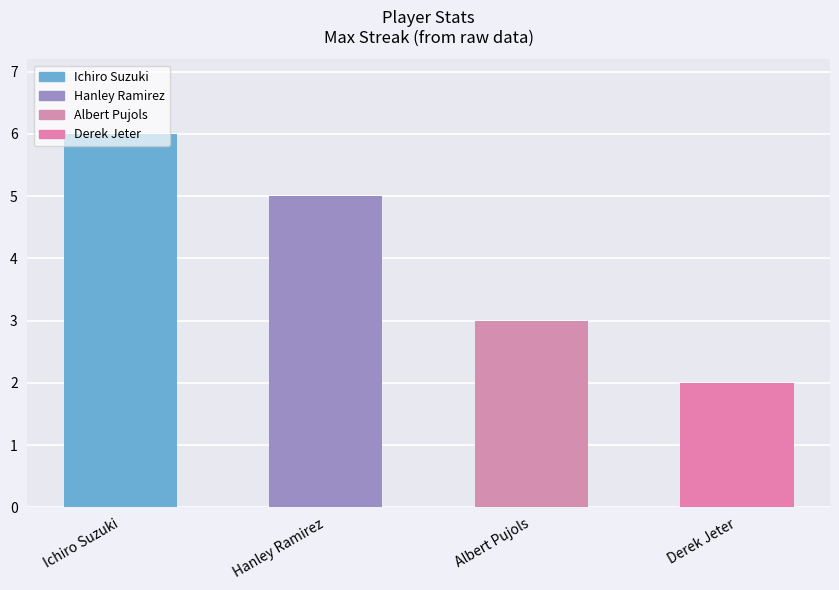

Approximately how many times larger is the value at Derek Jeter compared to Albert Pujols?

0.7